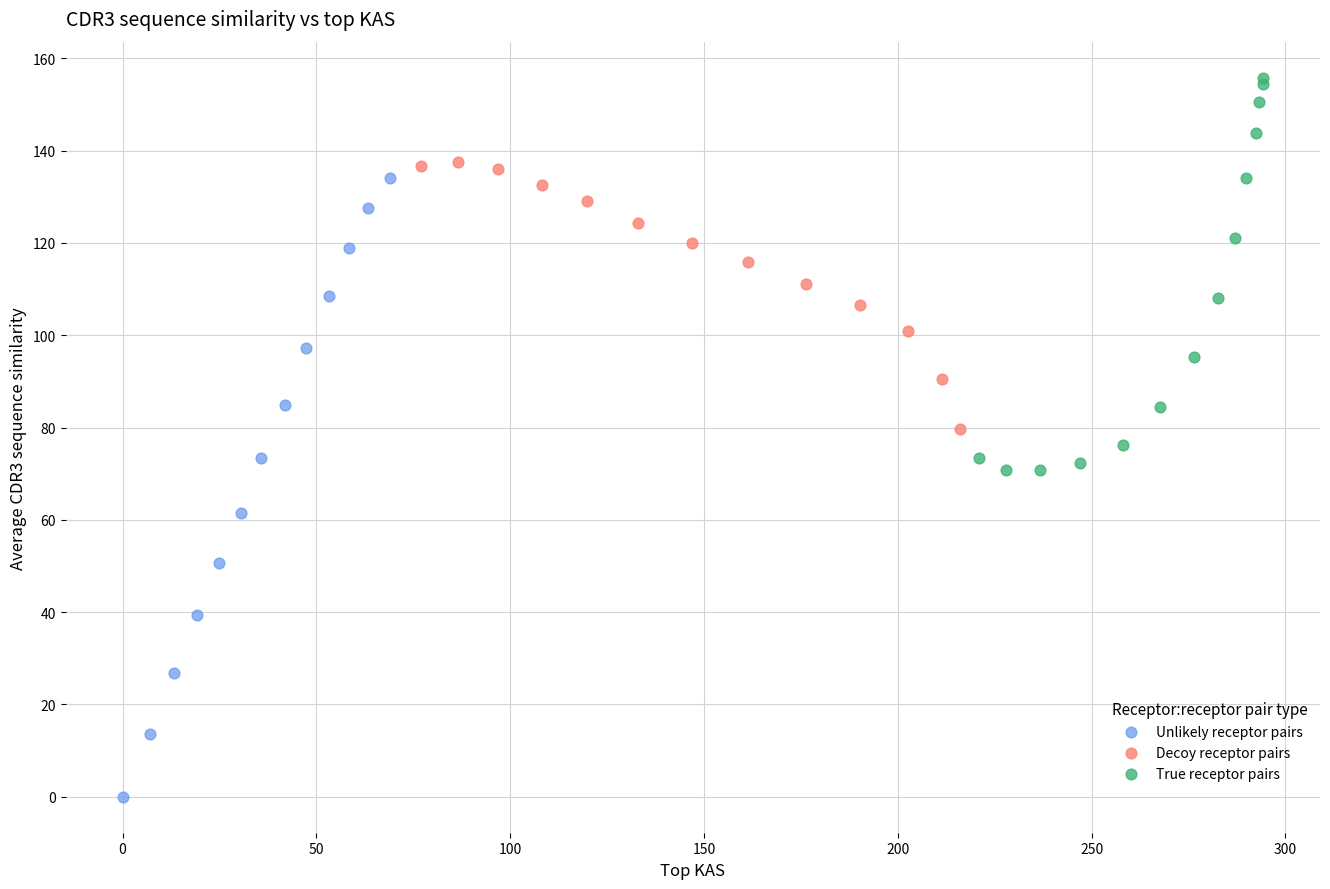

Which series contains the highest Y value?

True receptor pairs